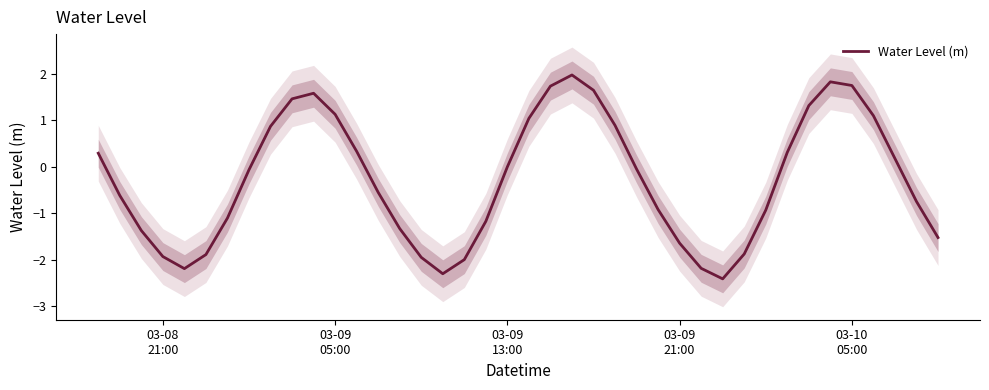

What is the maximum value for Water Level (m)?

2.0